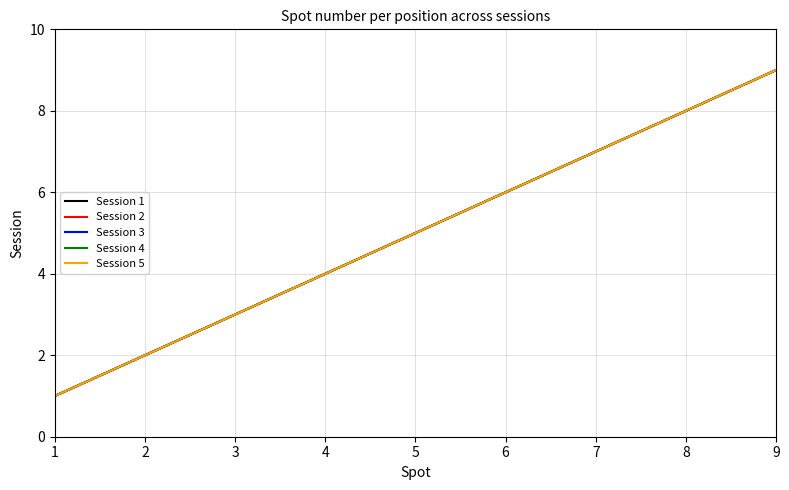

Reading left to right, list all the values displayed in this chart.

Session 1: 1=1	2=2	3=3	4=4	5=5	6=6	7=7	8=8	9=9
Session 2: 1=1	2=2	3=3	4=4	5=5	6=6	7=7	8=8	9=9
Session 3: 1=1	2=2	3=3	4=4	5=5	6=6	7=7	8=8	9=9
Session 4: 1=1	2=2	3=3	4=4	5=5	6=6	7=7	8=8	9=9
Session 5: 1=1	2=2	3=3	4=4	5=5	6=6	7=7	8=8	9=9